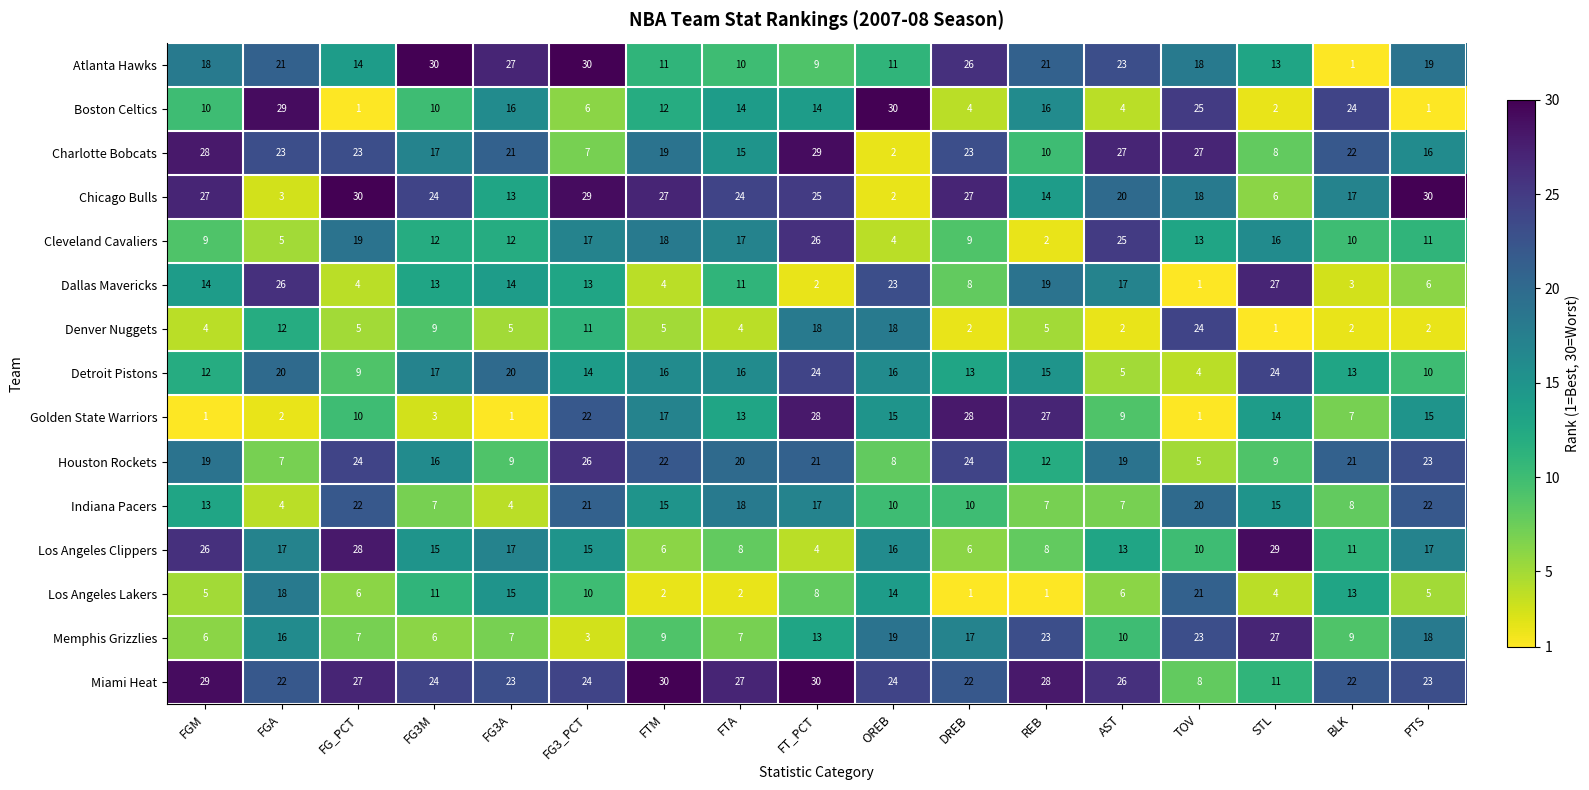

The Los Angeles Lakers series shows 6 at FG_PCT. True or false?

True